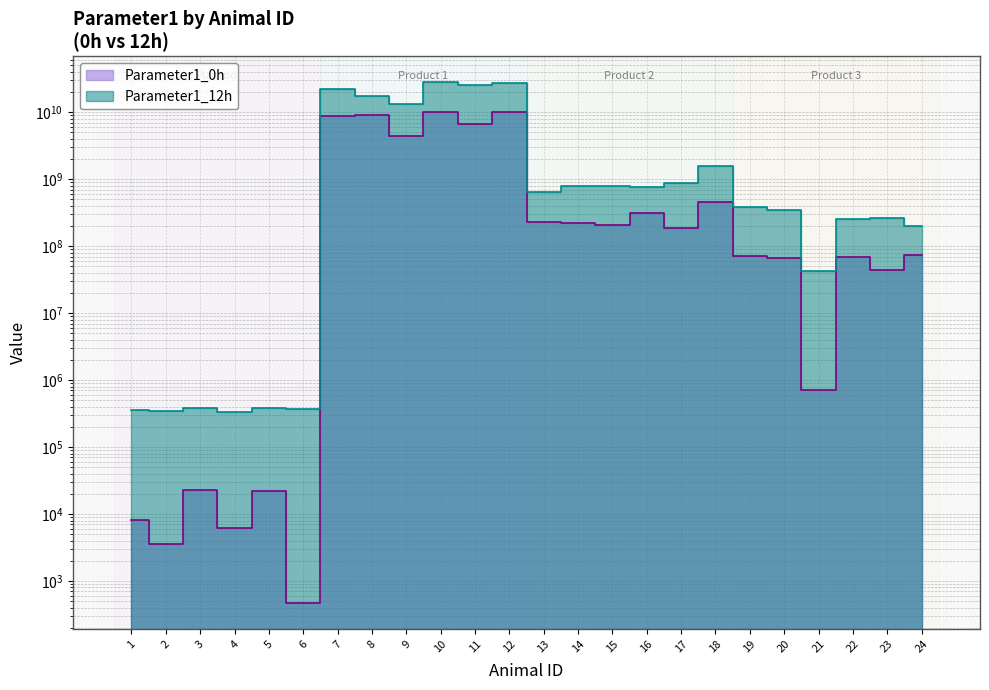

At which label is Parameter1_12h closest to 13992665500?

9